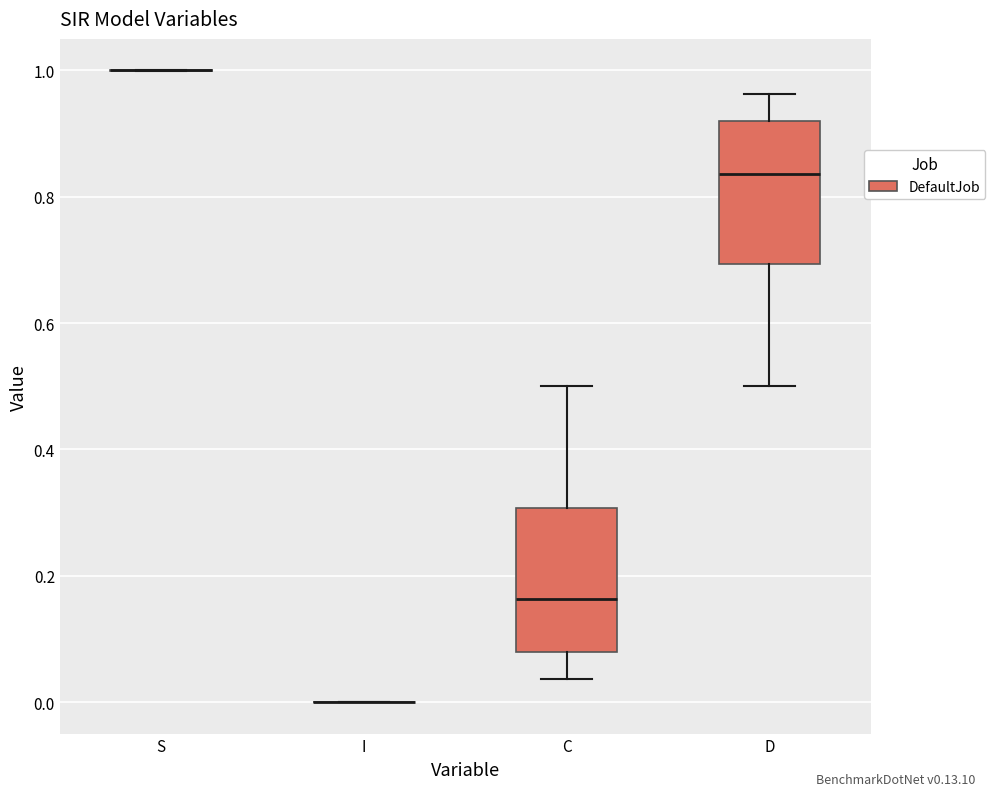

Reading left to right, transcribe this box plot: for each box, give where its median line is, the range the box spans, and where its two whiskers end, as read against the y-axis. The values are not printed on the chart, so give them approximately, as read against the axis.

S: box collapsed to a line at 1.00, whiskers 1.00 to 1.00
I: box collapsed to a line at 0.00, whiskers 0.00 to 0.00
C: median 0.16, box 0.08 to 0.30, whiskers 0.04 to 0.50
D: median 0.84, box 0.70 to 0.92, whiskers 0.50 to 0.96